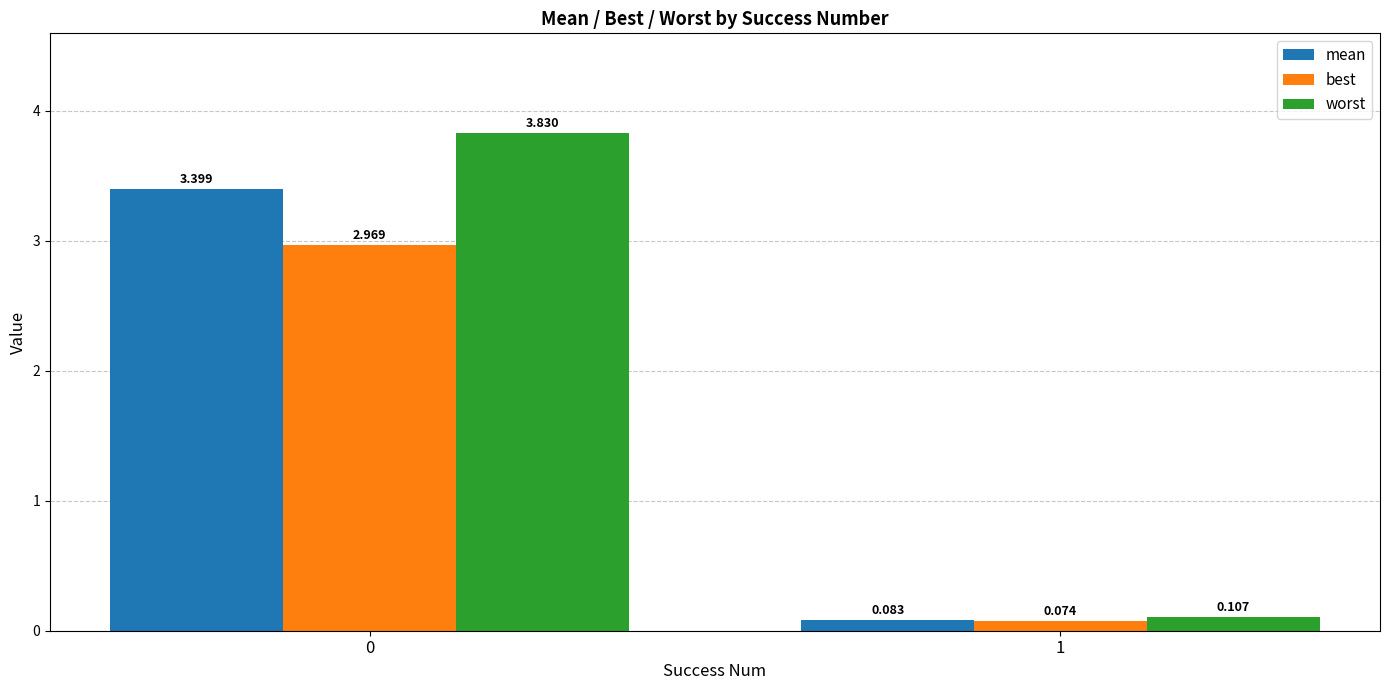

How many values in the worst series are below 3?

1